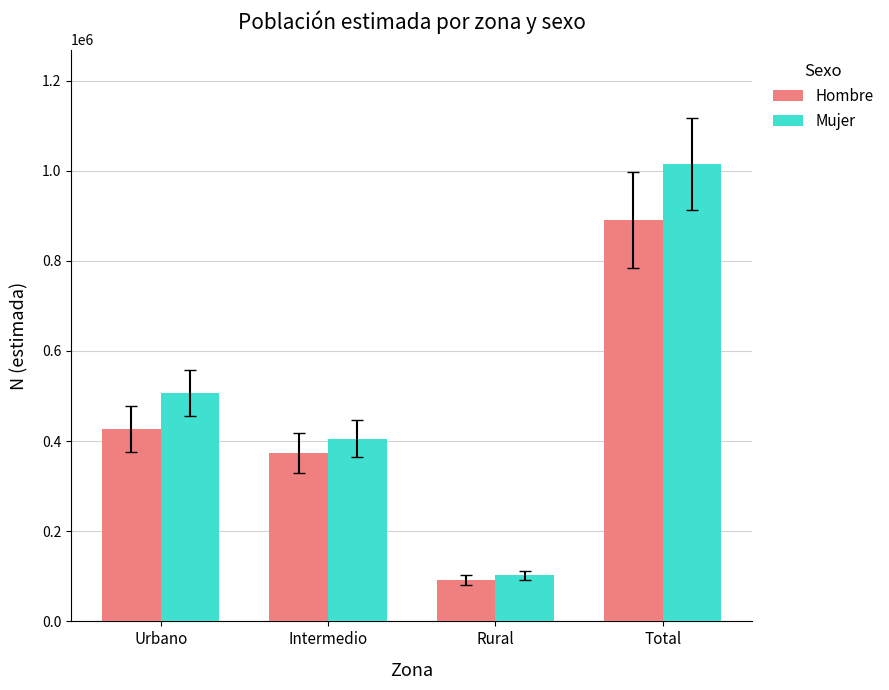

The value of Hombre at Total is 891125. True or false?

True